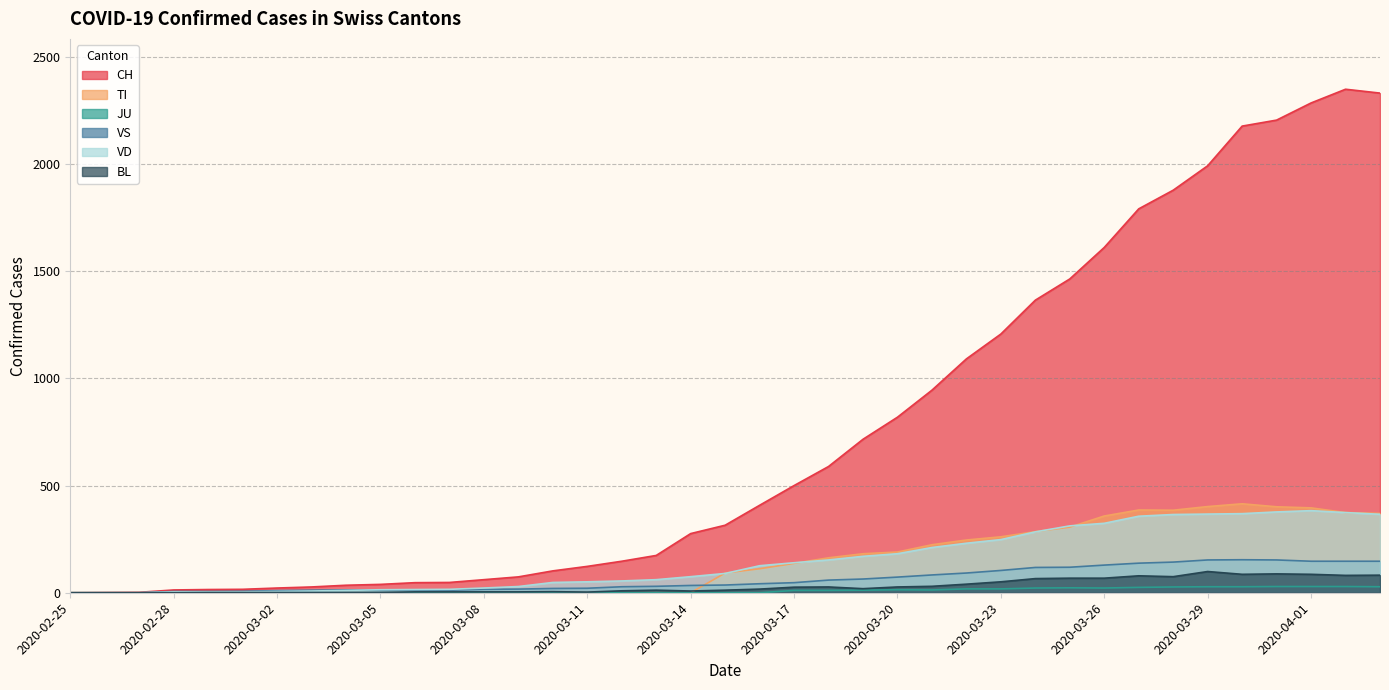

What are all the series names shown in the legend?

CH, TI, JU, VS, VD, BL